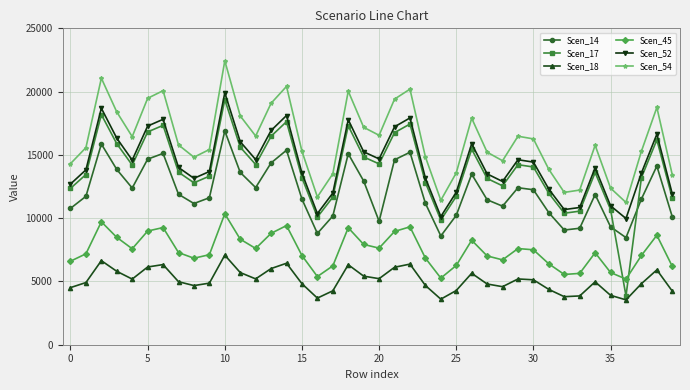

In Scen_17, how many points are higher than both neighbors (excluding endpoints)?

10